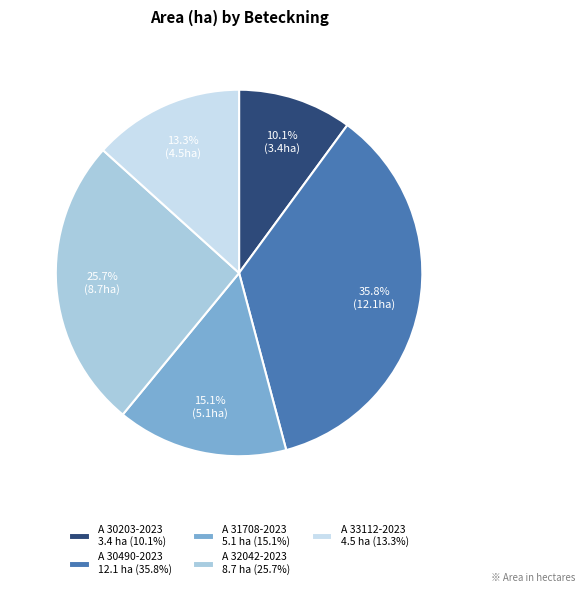

To the nearest percent, what percentage of the pie is A 30203-2023?

10%